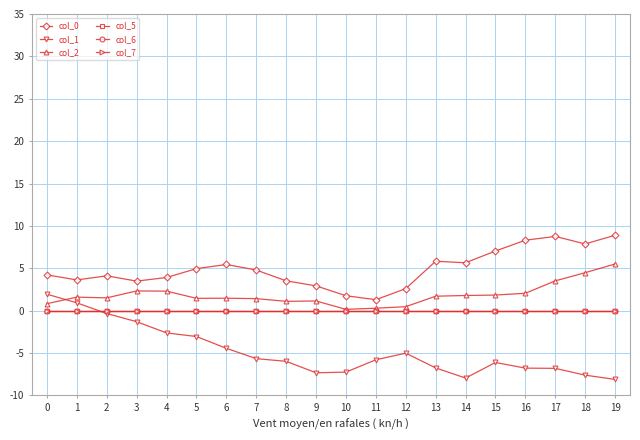

True or false: col_2 and col_7 intersect in this chart.

False